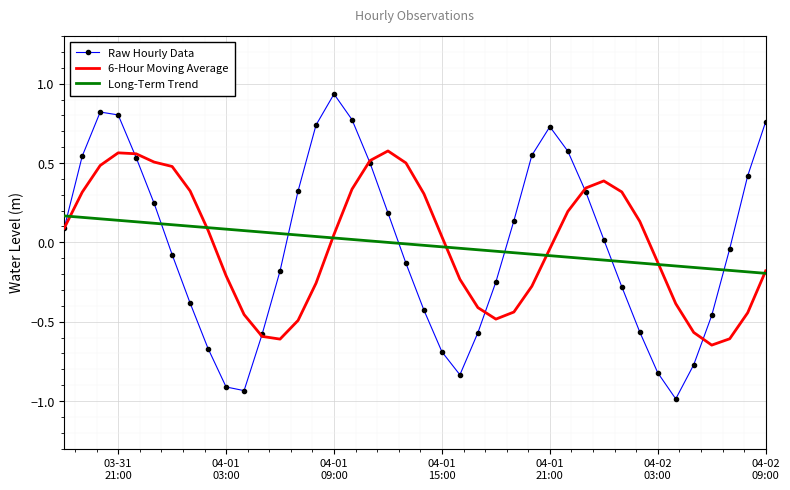

True or false: Long-Term Trend and Raw Hourly Data intersect in this chart.

True